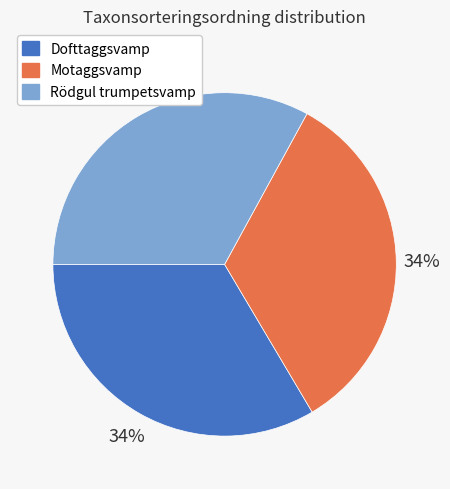

True or false: Rödgul trumpetsvamp accounts for 22% of the total.

False